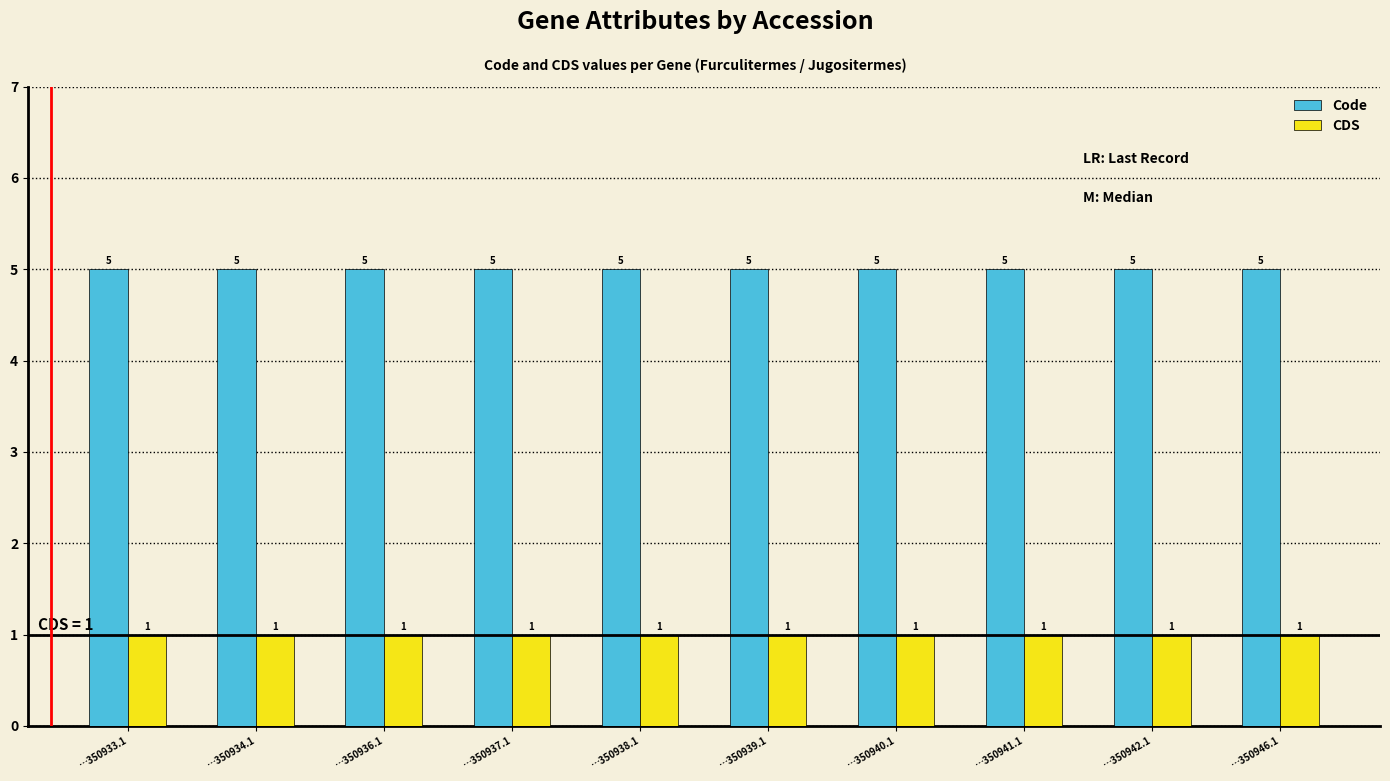

What is the greatest value displayed?

5